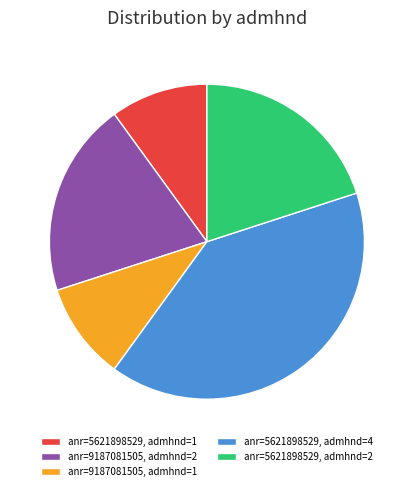

Is there a majority slice in this chart?

No